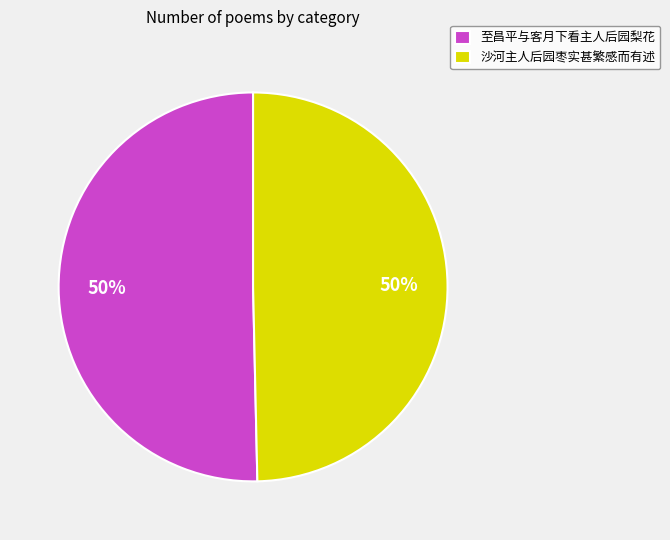

The 沙河主人后园枣实甚繁感而有述 slice represents 42% of the pie. True or false?

False